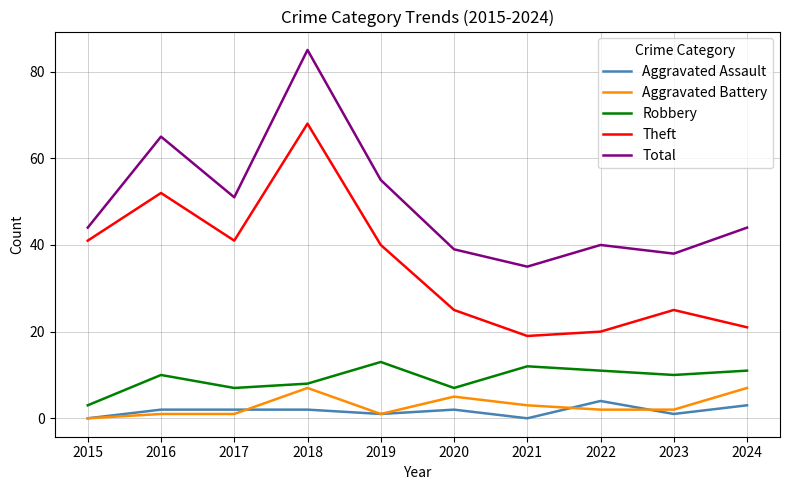

The Aggravated Assault series shows 4 at 2022. True or false?

True